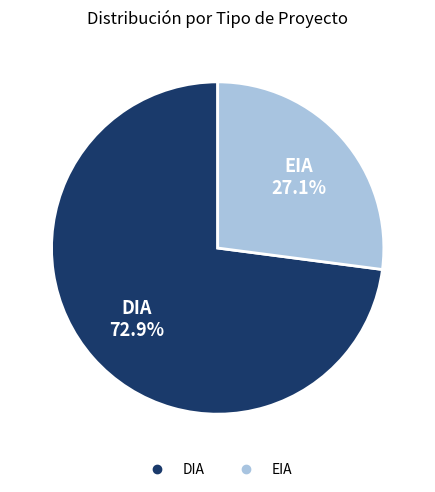

How many slices are in this pie chart?

2